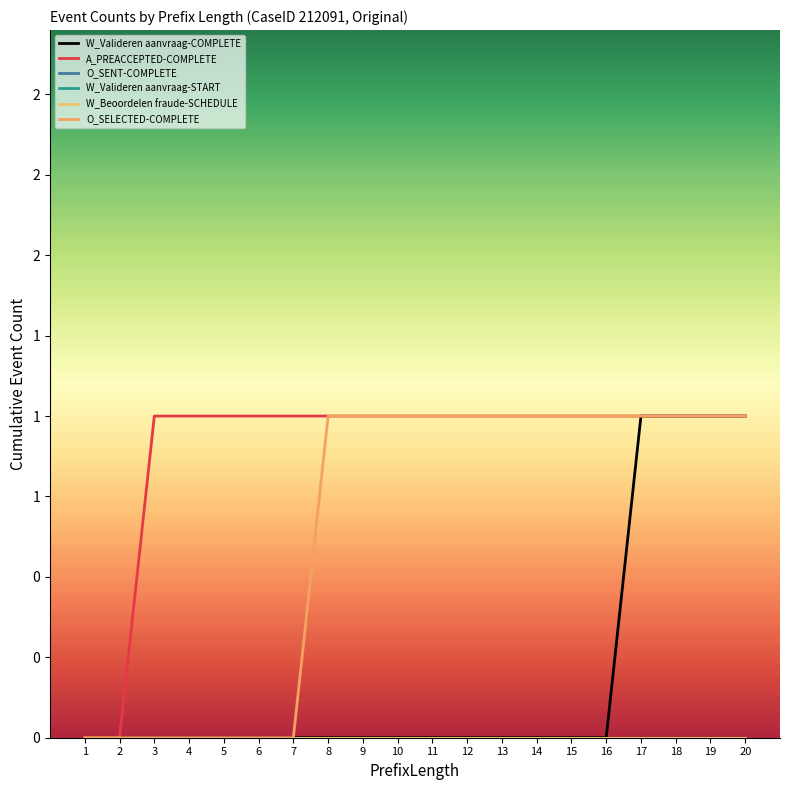

What is the value of the O_SELECTED-COMPLETE point at the 12th from the left?

1